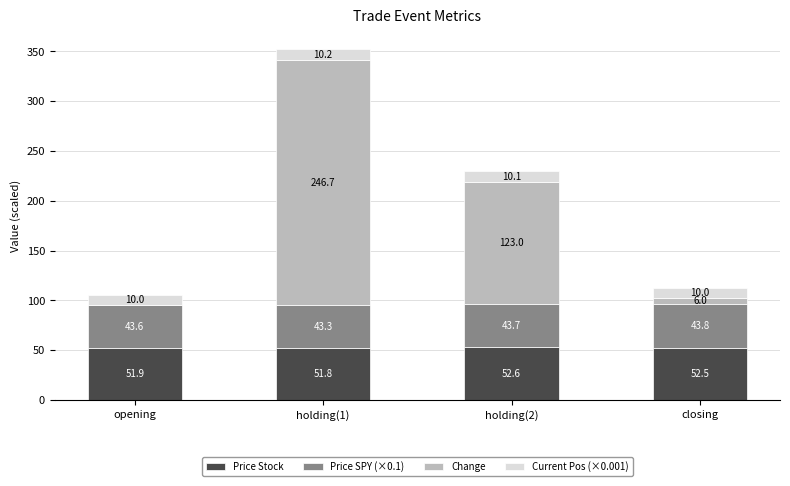

What is the highest value of the Price Stock series?

52.6